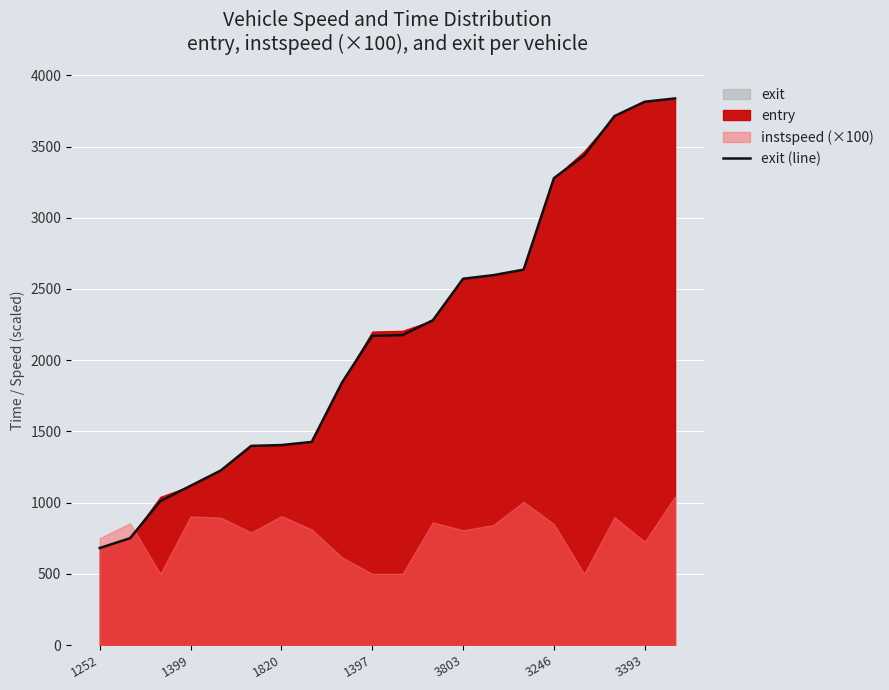

What is the minimum value for exit (line)?

681.2